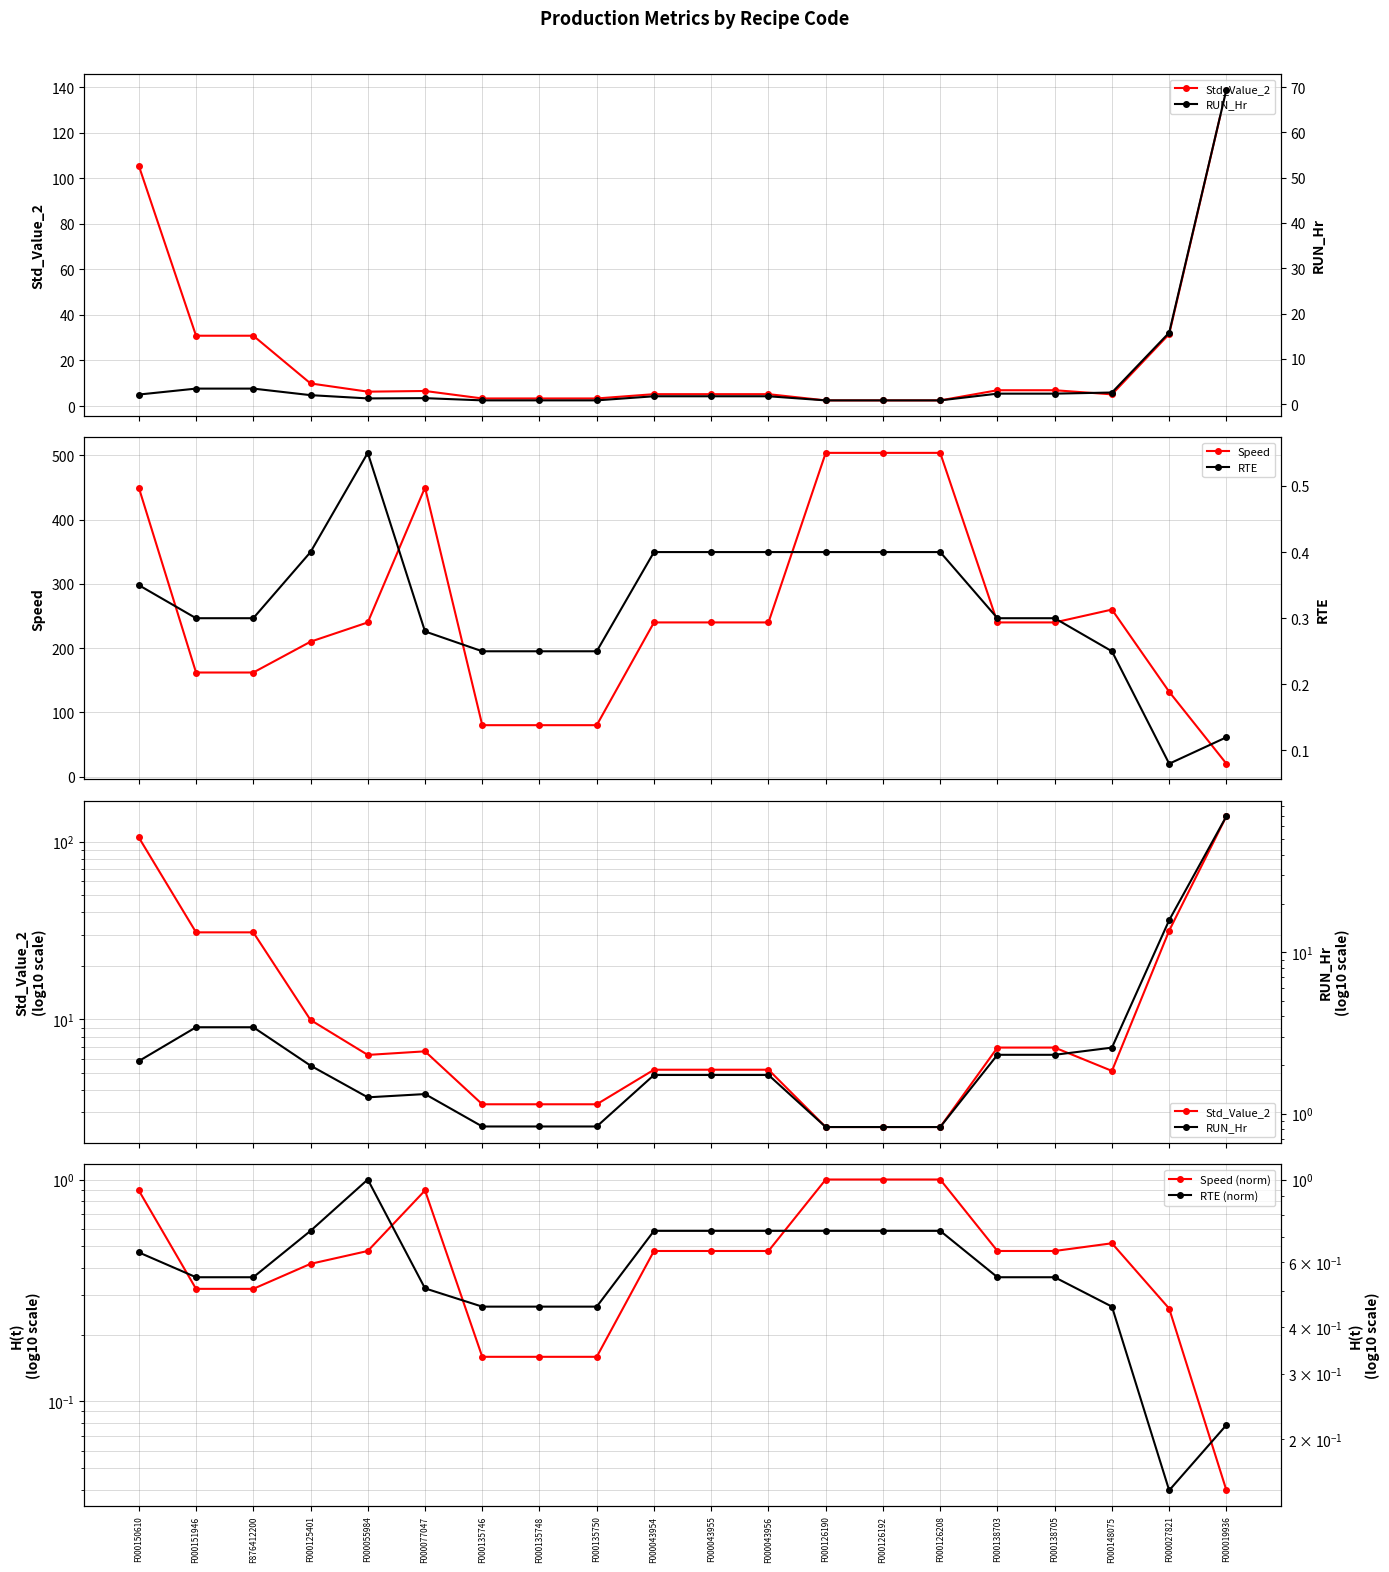

True or false: Std_Value_2 and RTE intersect in this chart.

False